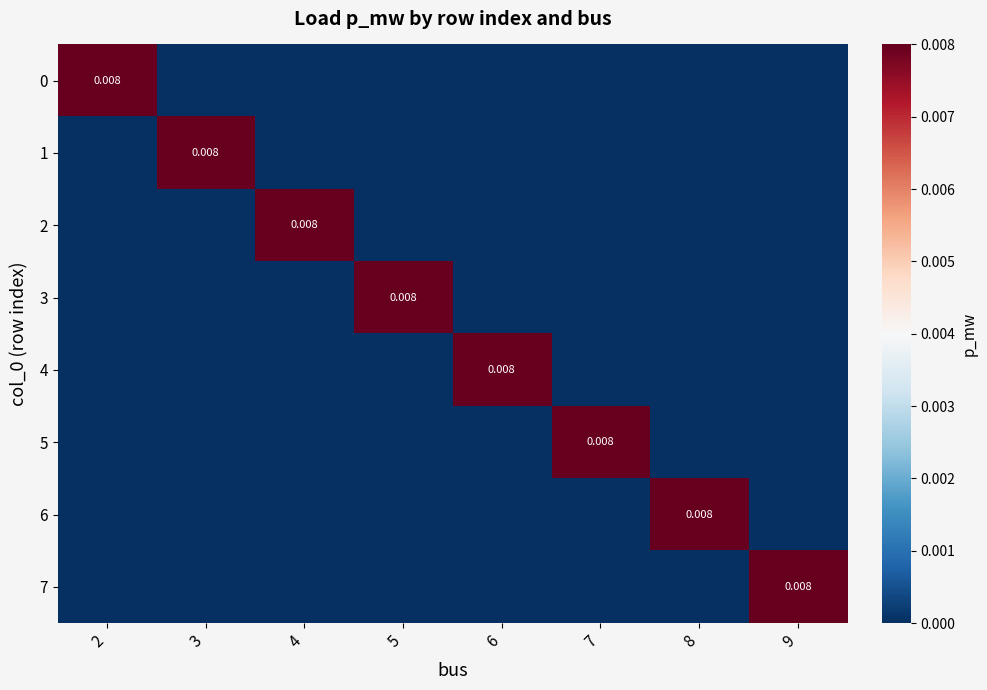

True or false: 2 has a value of -0.0 at 3.

False